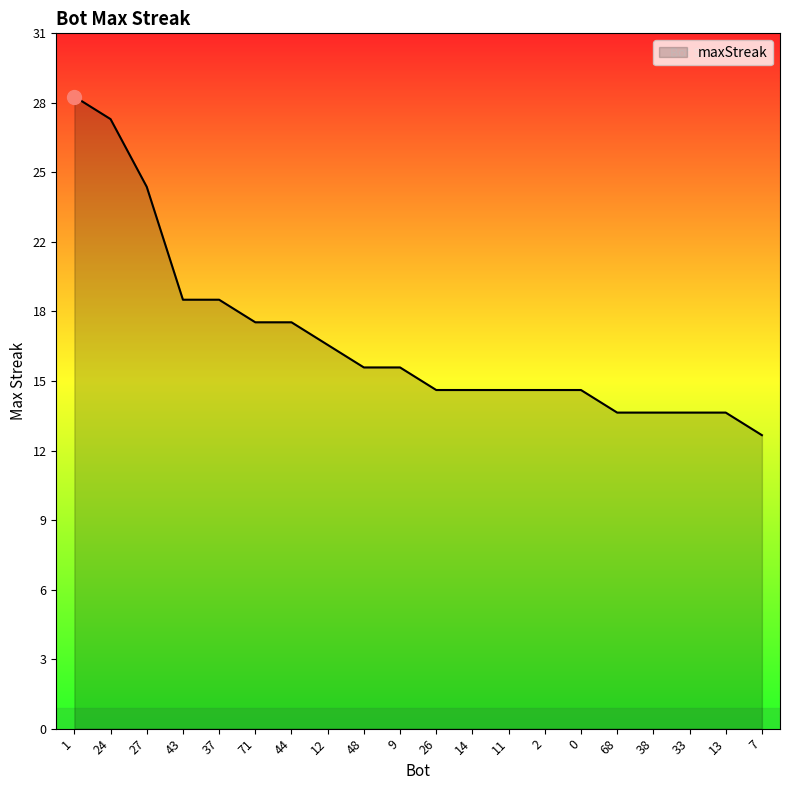

What is the approximate value at 71, to the nearest 10?

20